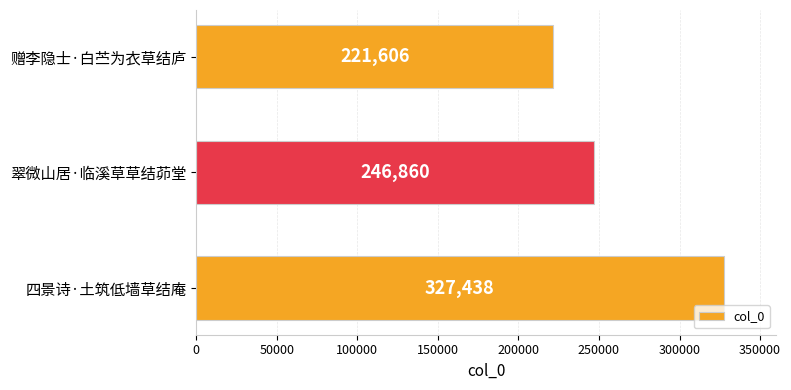

Rank the categories by value from highest to lowest.

四景诗·土筑低墙草结庵, 翠微山居·临溪草草结茆堂, 赠李隐士·白苎为衣草结庐